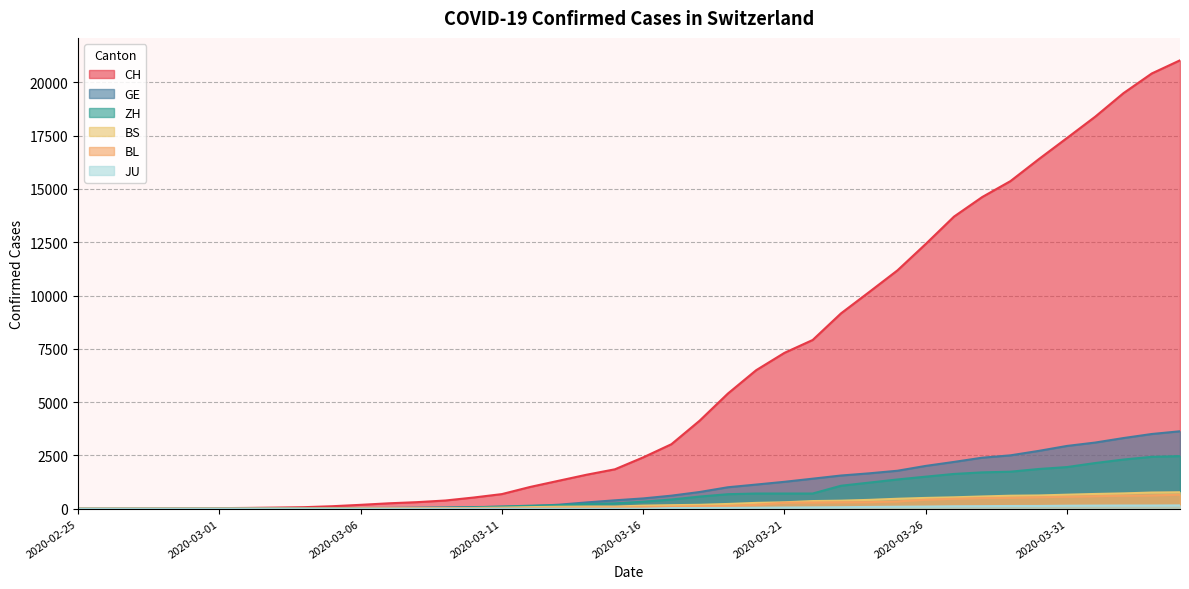

Does the chart display data point markers on the line(s)?

No